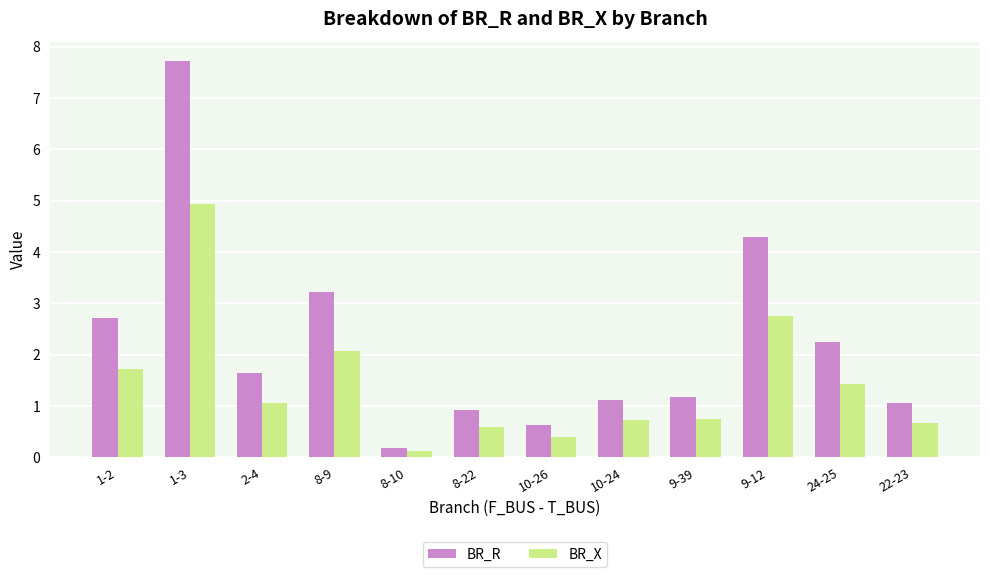

Reading right to left, what are all the values shown in this chart?

BR_R: 1.1	2.2	4.3	1.2	1.1	0.6	0.9	0.2	3.2	1.6	7.7	2.7
BR_X: 0.7	1.4	2.8	0.8	0.7	0.4	0.6	0.1	2.1	1.1	4.9	1.7